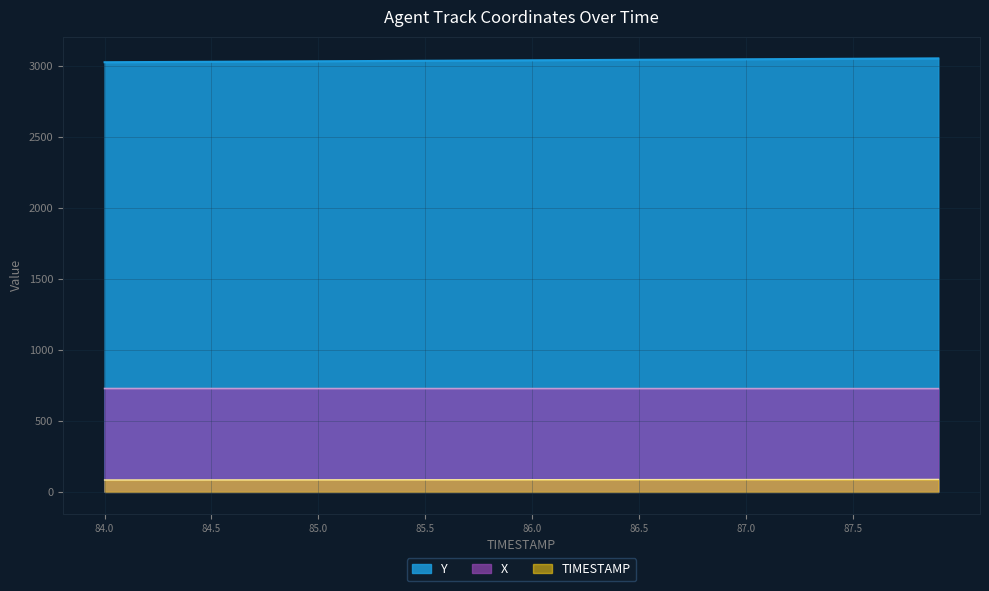

True or false: Y has more than 2 interior local peaks.

False